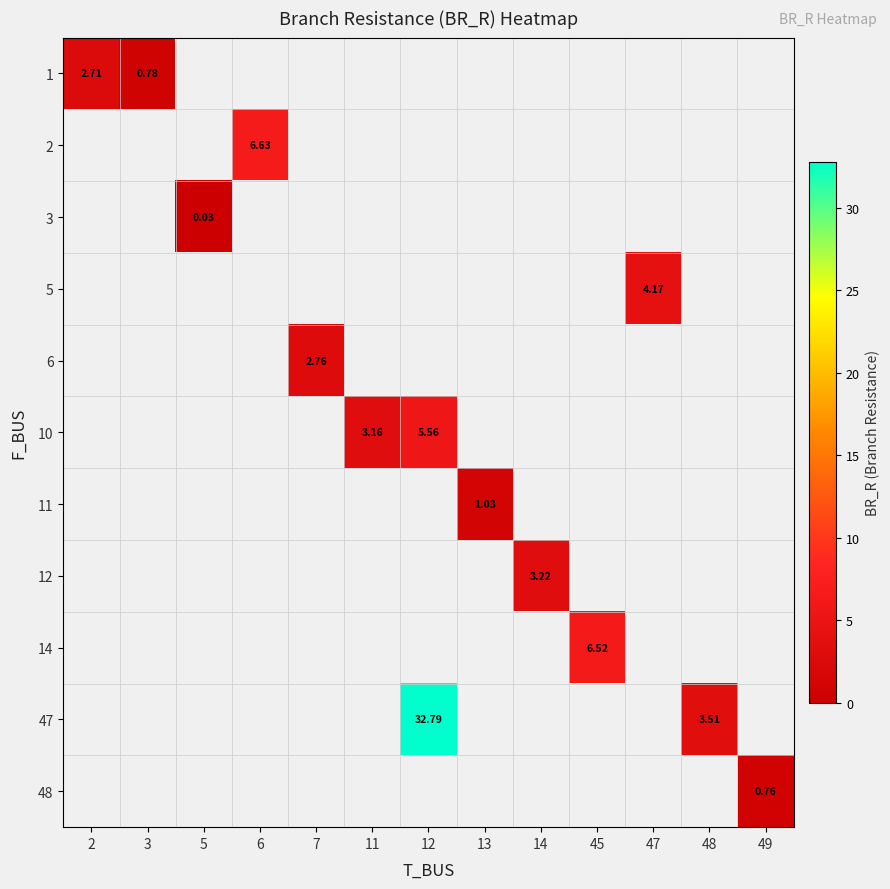

What is the maximum value shown in the chart?

32.8